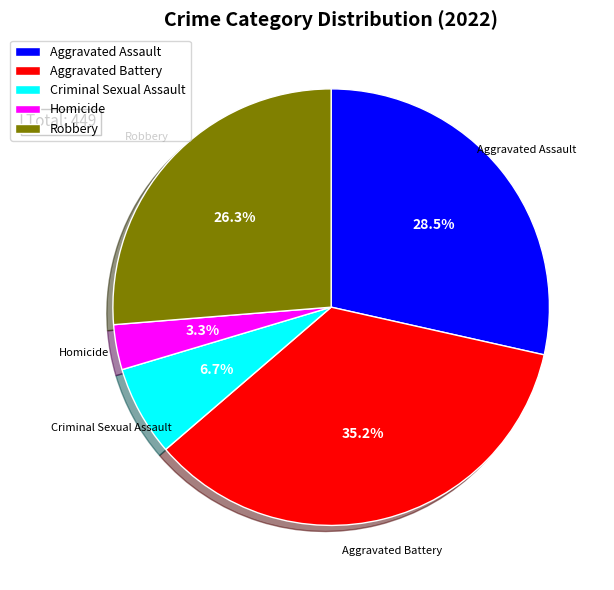

To the nearest percent, what percentage of the pie is Criminal Sexual Assault?

7%